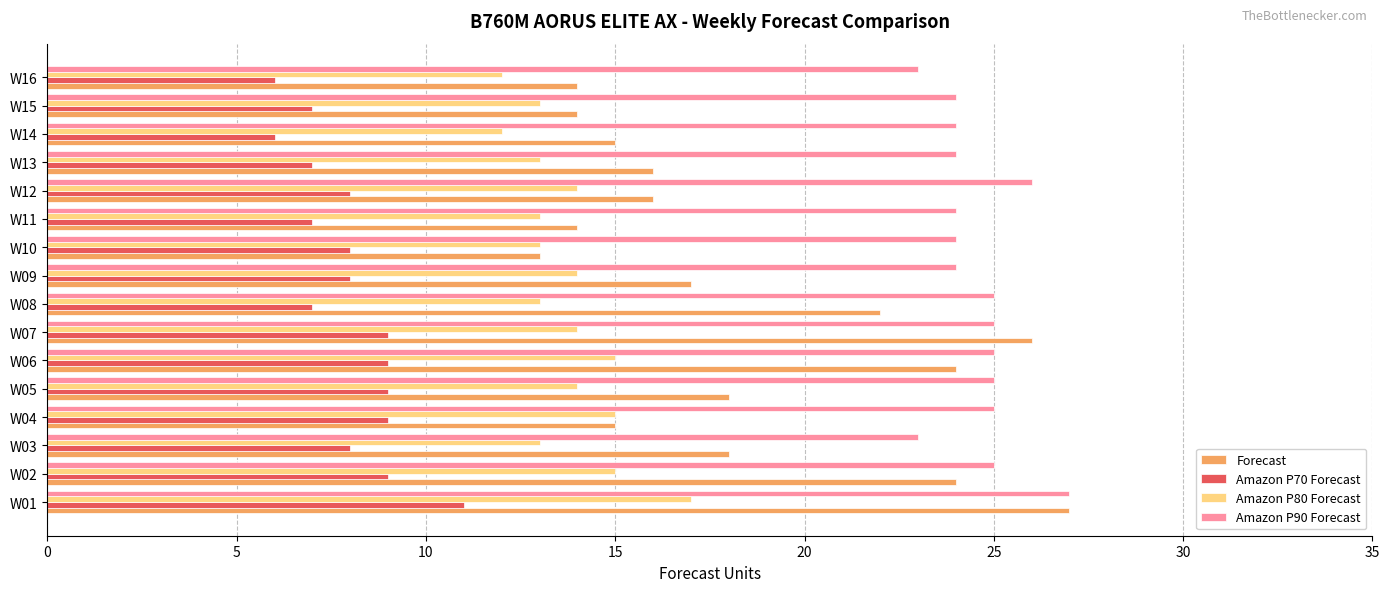

What is the total value across all series at W05?

66